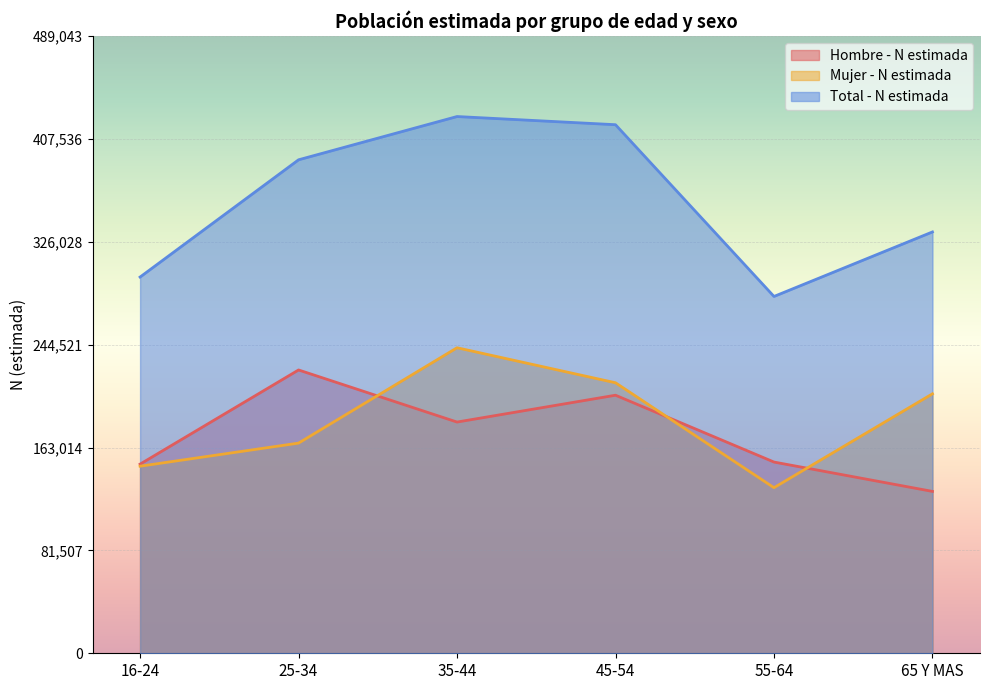

How many data points in Hombre - N estimada are less than 183195?

3